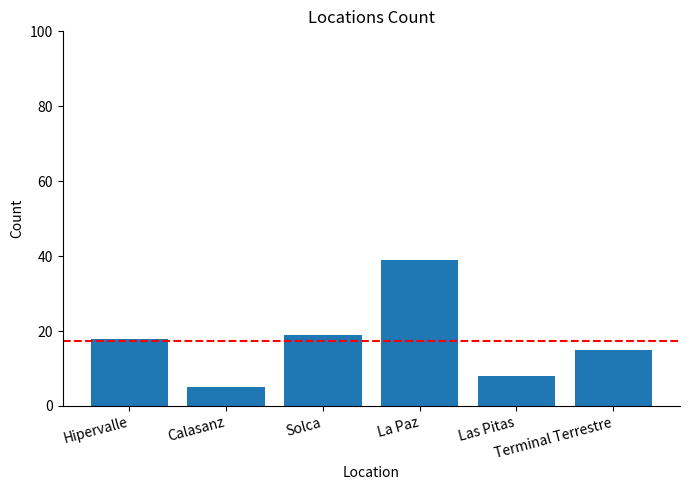

The chart shows a value of 68 at La Paz. True or false?

False